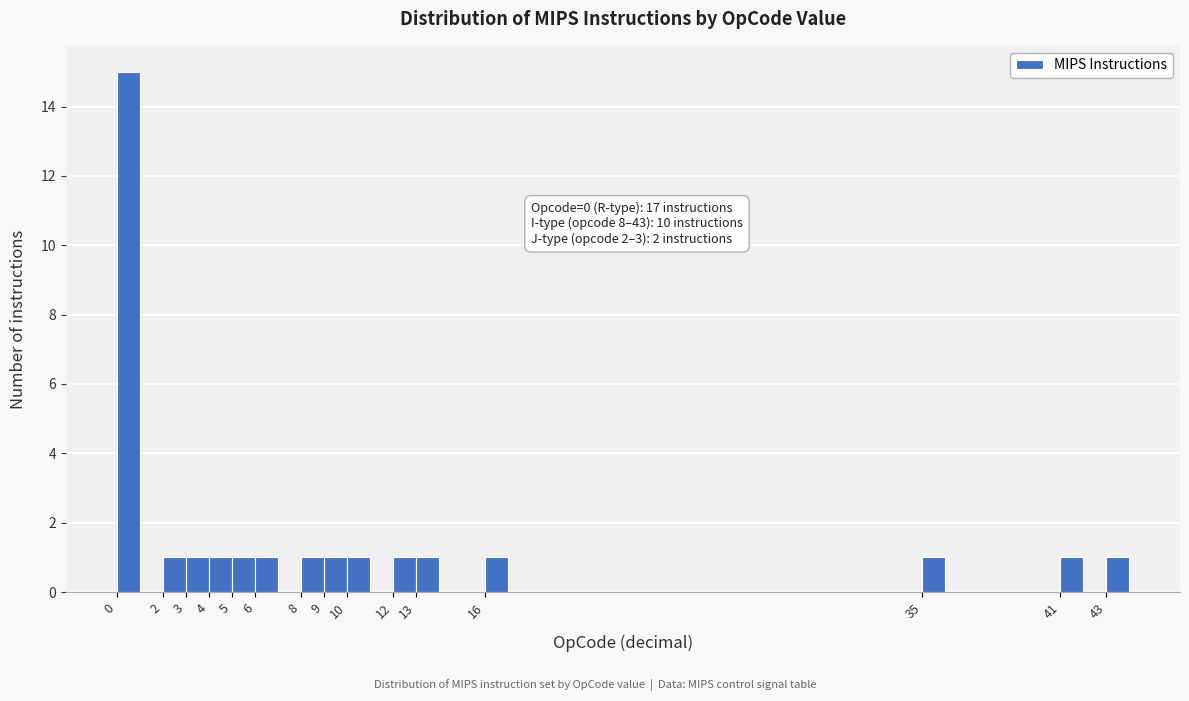

Over which range of the x-axis is the bar tallest?

0 to 1